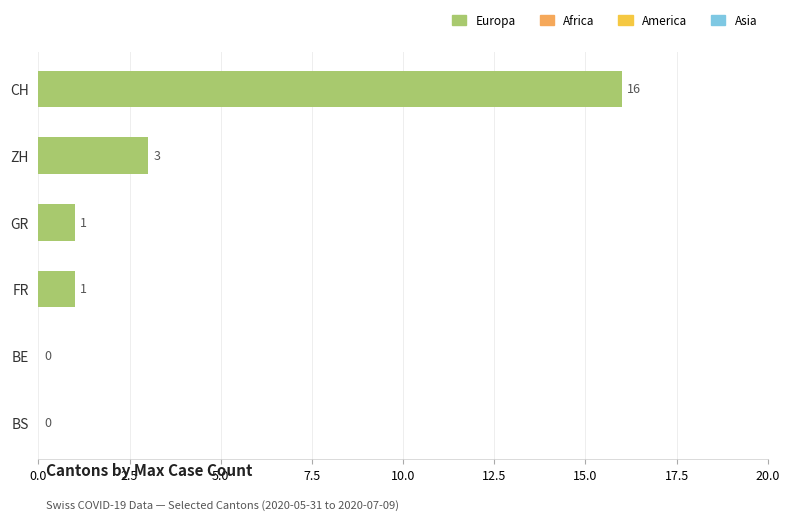

What is the sum of all values?

21